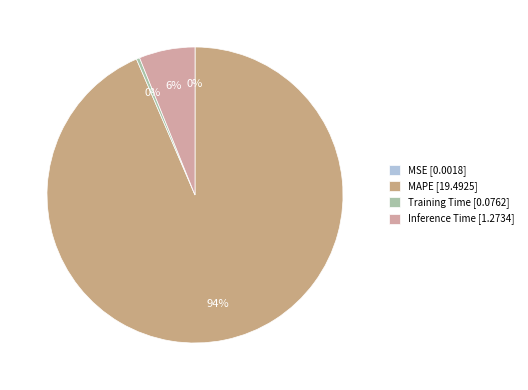

Which has a higher value, Training Time or MAPE?

MAPE